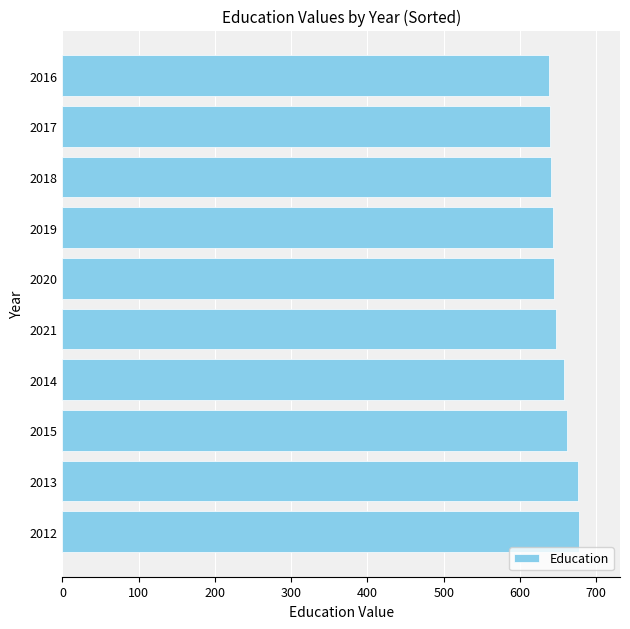

The value at 2014 is 658. True or false?

True